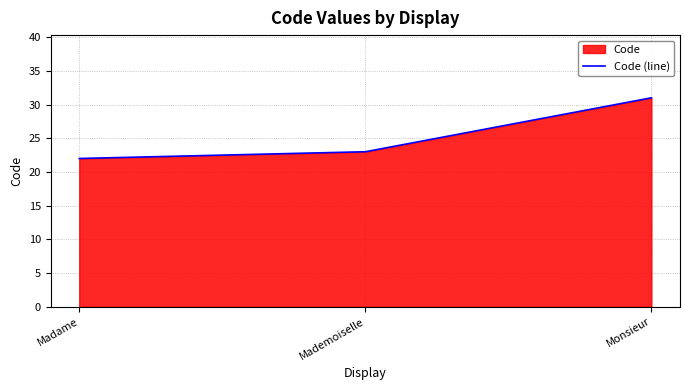

What is the sum of the values at Madame and Mademoiselle?

45